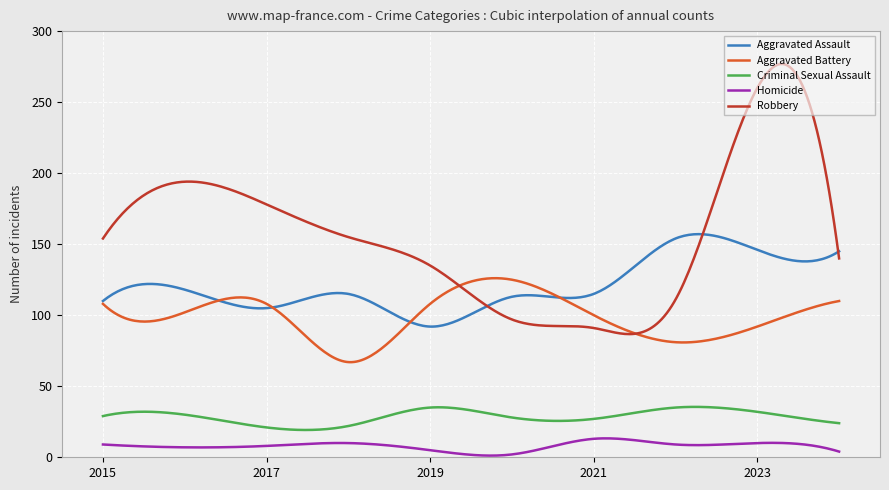

Which series has the widest spread of values?

Robbery